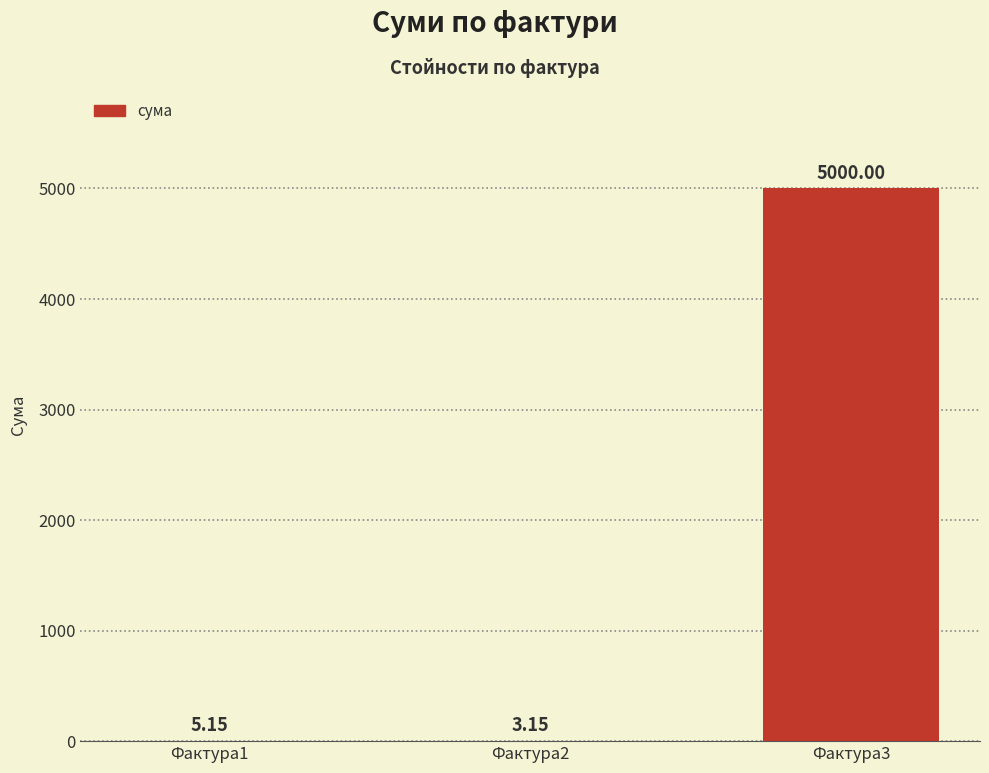

Are the bars grouped side by side (vs. stacked)?

No